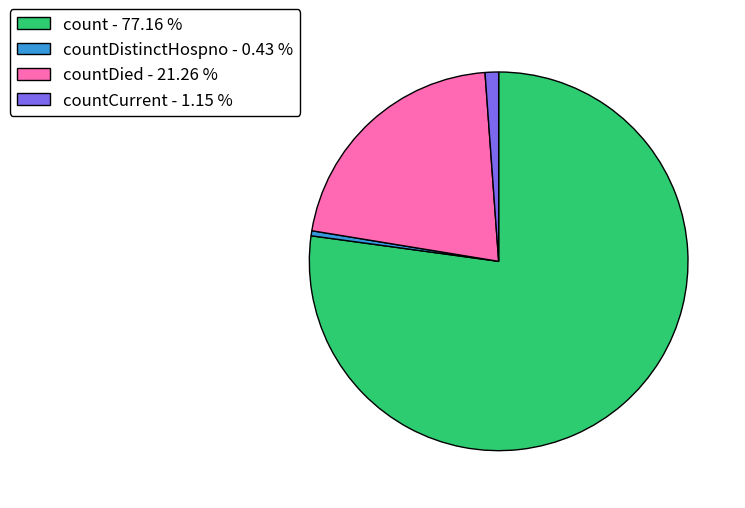

Which category accounts for the majority?

count - 77.16 %